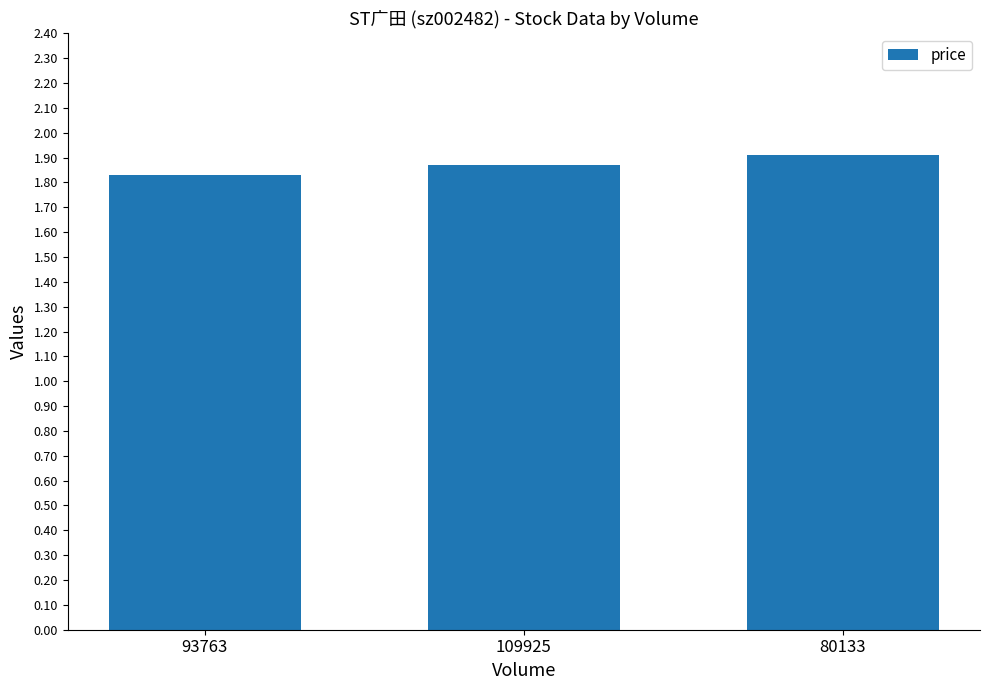

At which category does the chart reach its minimum across all series?

93763